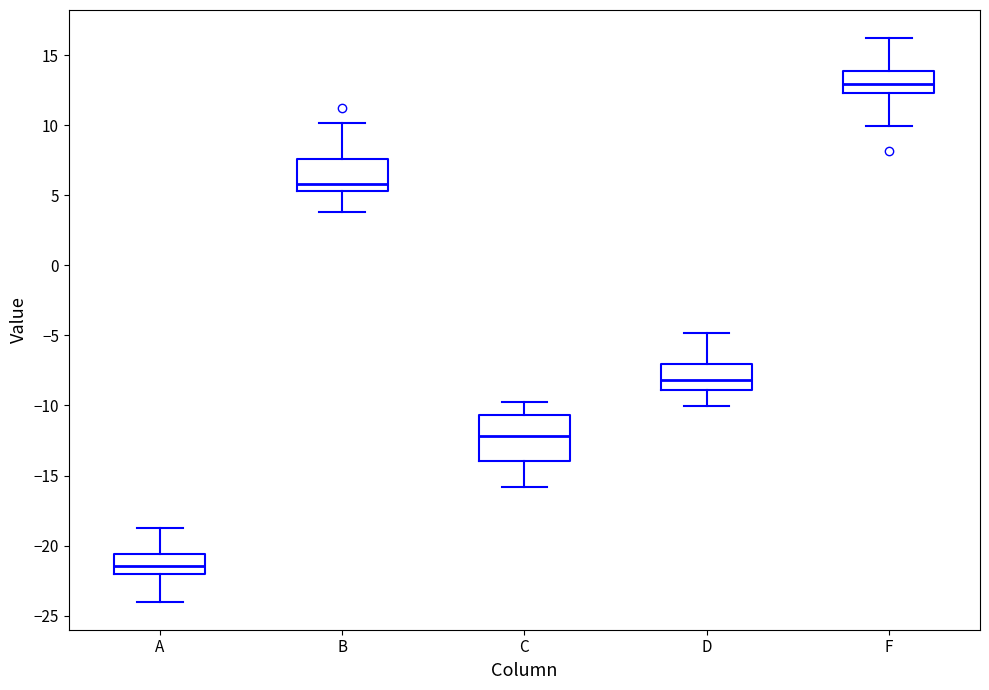

Where is the upper edge of the box for A on the y-axis? The values are not printed on the chart, so give them approximately, as read against the axis.

-20.5